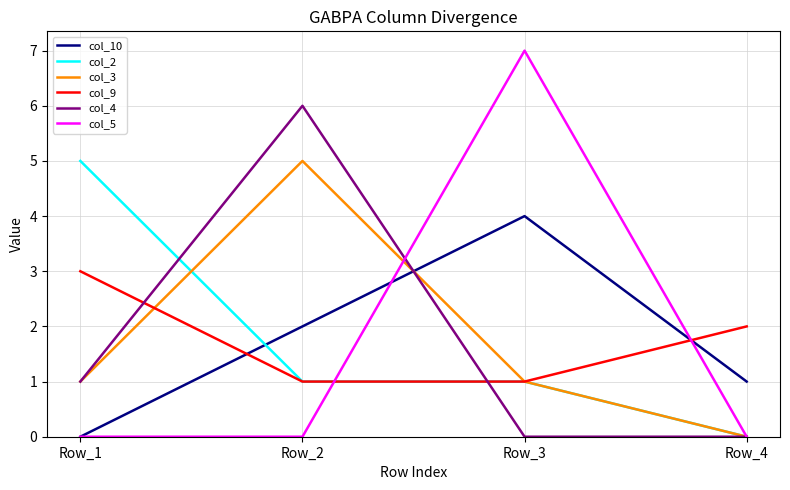

Reading right to left, what are all the values shown in this chart?

col_10: Row_4=1	Row_3=4	Row_2=2	Row_1=0
col_2: Row_4=0	Row_3=1	Row_2=1	Row_1=5
col_3: Row_4=0	Row_3=1	Row_2=5	Row_1=1
col_9: Row_4=2	Row_3=1	Row_2=1	Row_1=3
col_4: Row_4=0	Row_3=0	Row_2=6	Row_1=1
col_5: Row_4=0	Row_3=7	Row_2=0	Row_1=0